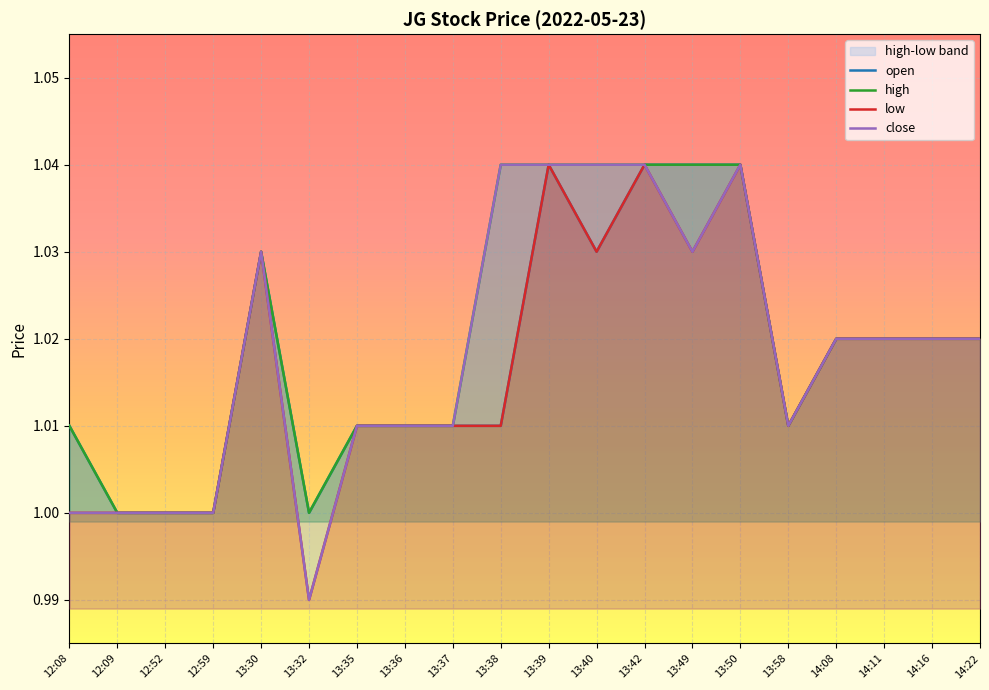

True or false: low has a value of 1.0 at 12:08.

True